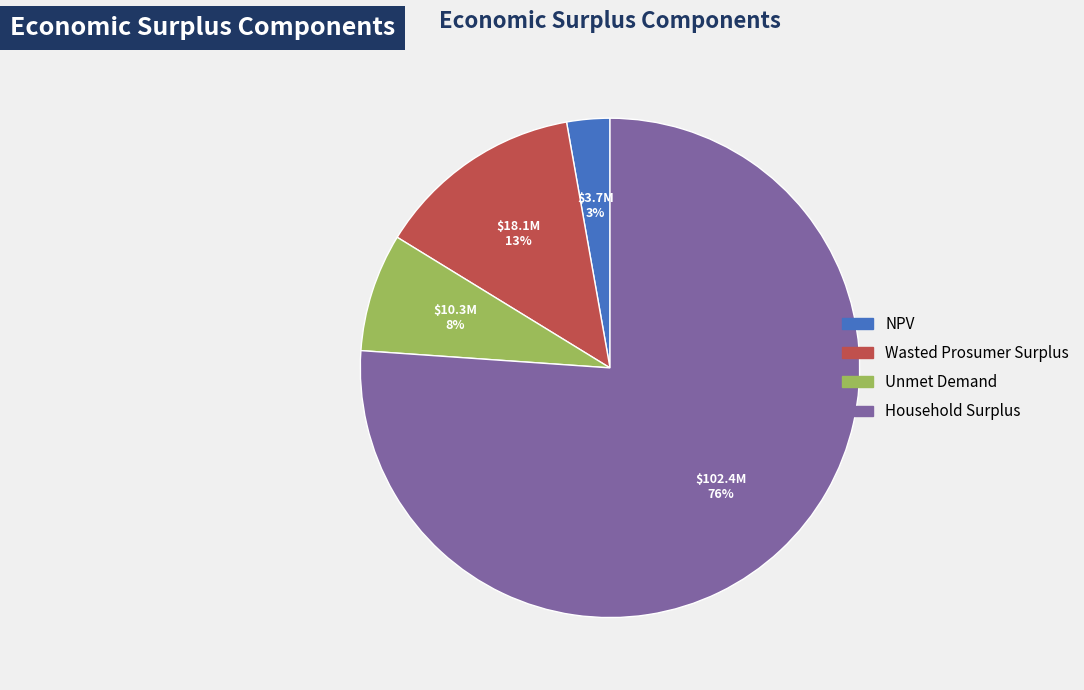

Which category has the biggest portion of the pie?

Household Surplus